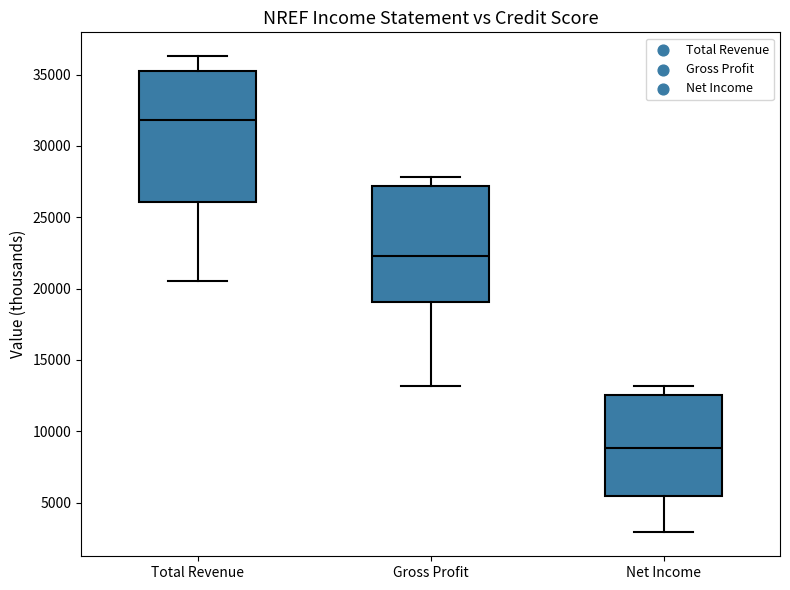

Reading left to right, transcribe this box plot: for each box, give where its median line is, the range the box spans, and where its two whiskers end, as read against the y-axis. The values are not printed on the chart, so give them approximately, as read against the axis.

Total Revenue: median 32000, box 26000 to 35500, whiskers 20500 to 36500
Gross Profit: median 22500, box 19000 to 27000, whiskers 13000 to 28000
Net Income: median 9000, box 5500 to 12500, whiskers 3000 to 13000